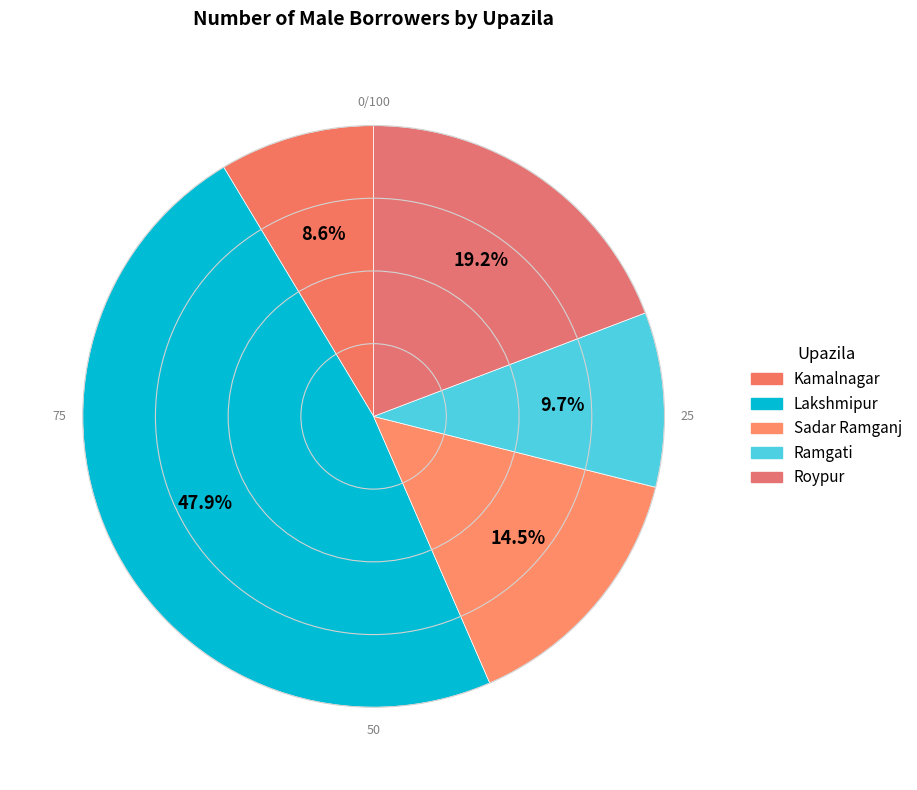

How many slices are in this pie chart?

5